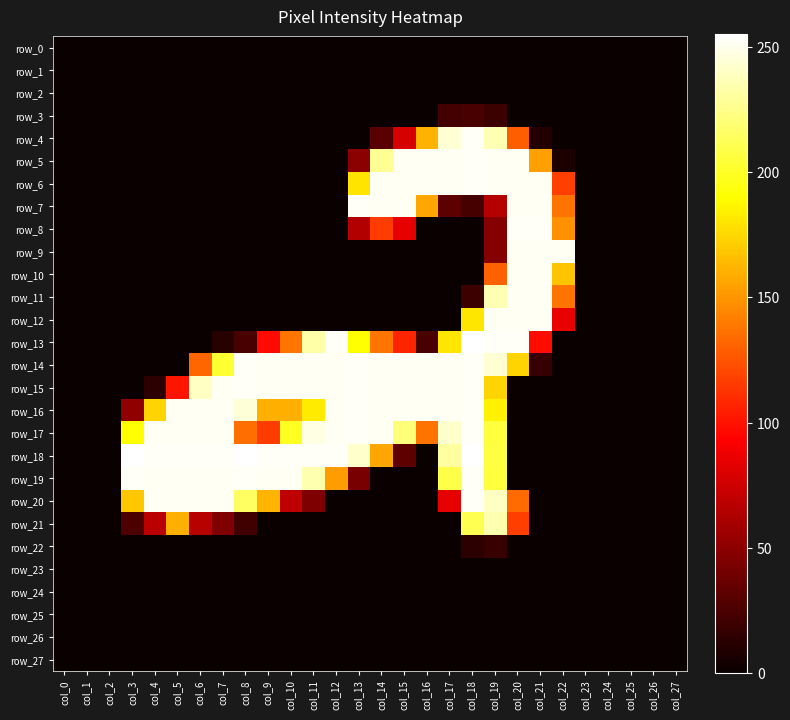

Which series changed the most between col_10 and col_18?

row_4